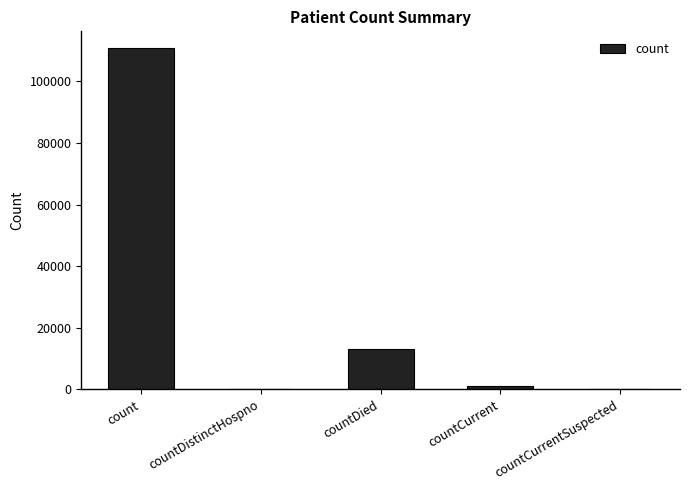

What is the maximum value shown in the chart?

110737